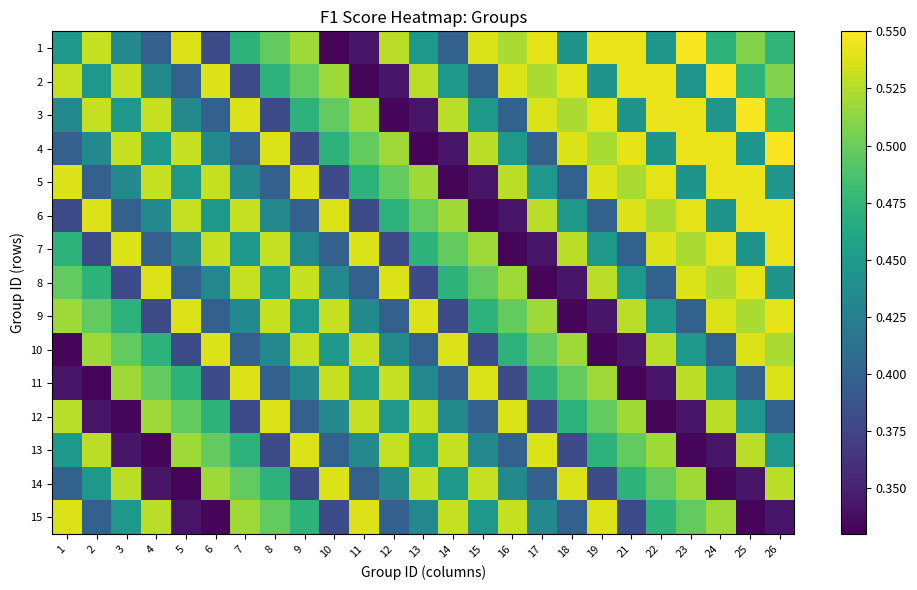

List the series in order of their peak value, highest first.

1, 2, 3, 4, 5, 6, 7, 8, 9, 10, 11, 12, 13, 14, 15